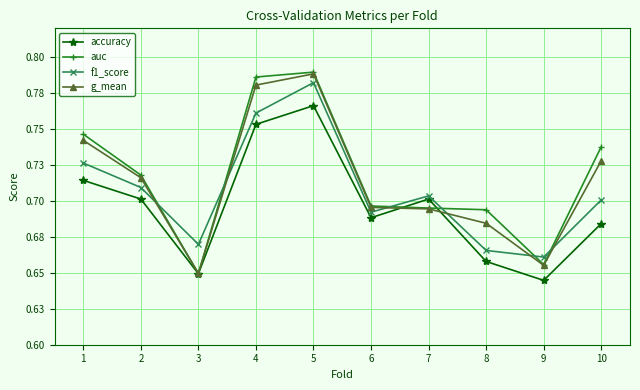

Does the chart display data point markers on the line(s)?

Yes